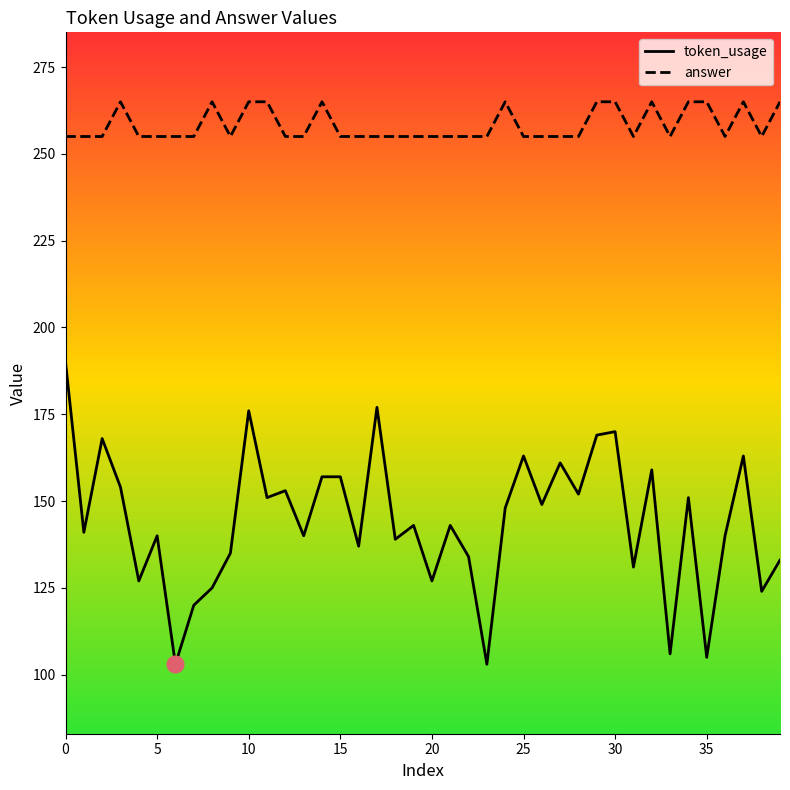

True or false: token_usage has more than 1 interior local peaks.

True